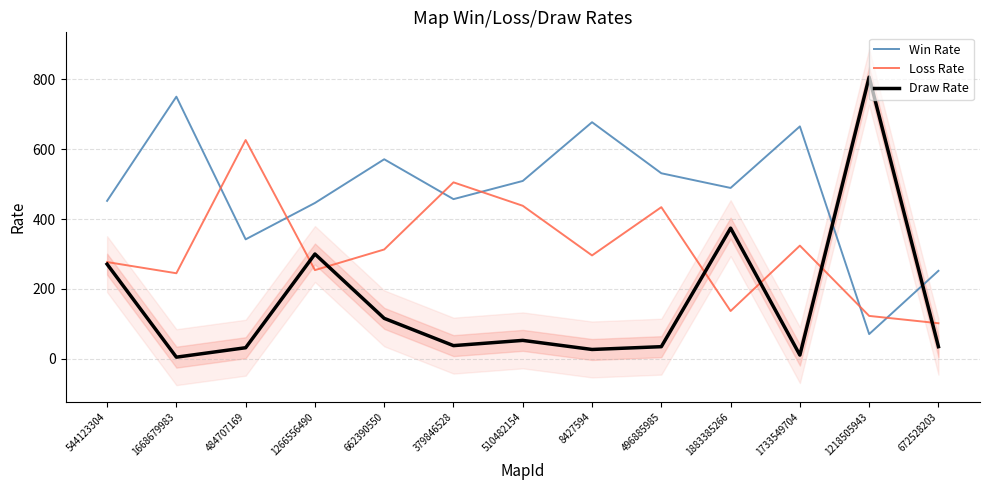

What is the value of the Loss Rate point at the 10th from the left?

137